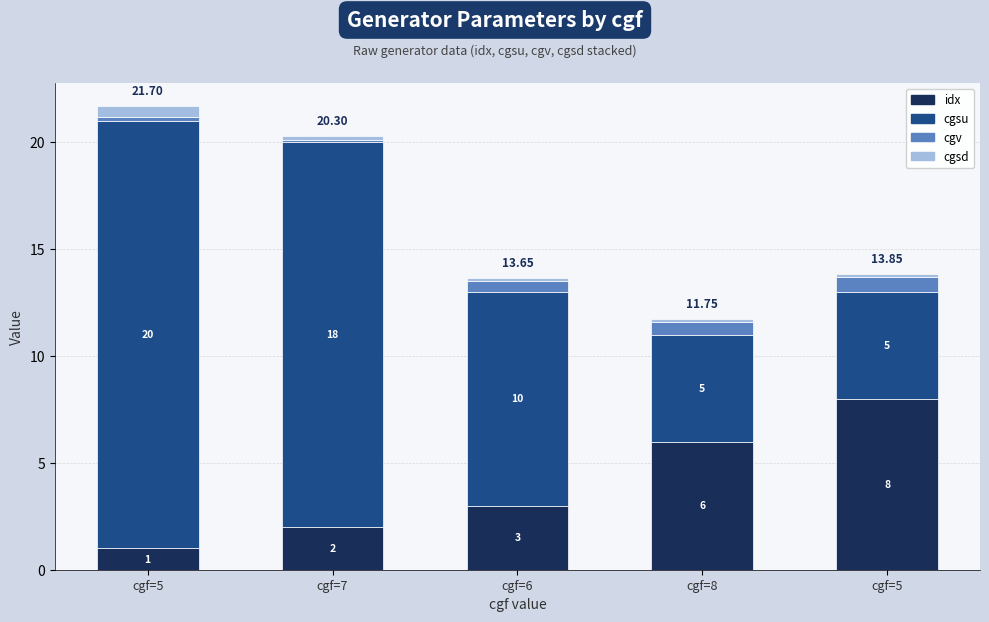

What is the difference between the maximum and minimum values in the cgv series?

0.6